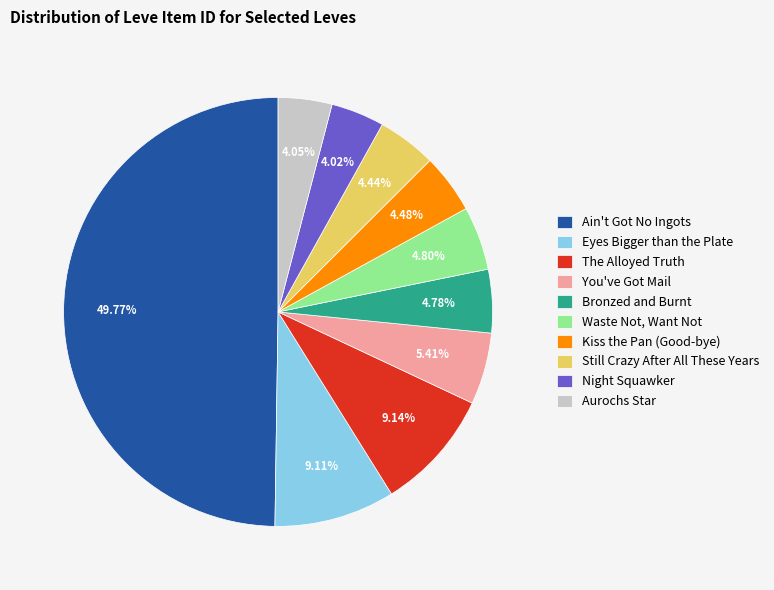

Count the number of slices in the pie.

10